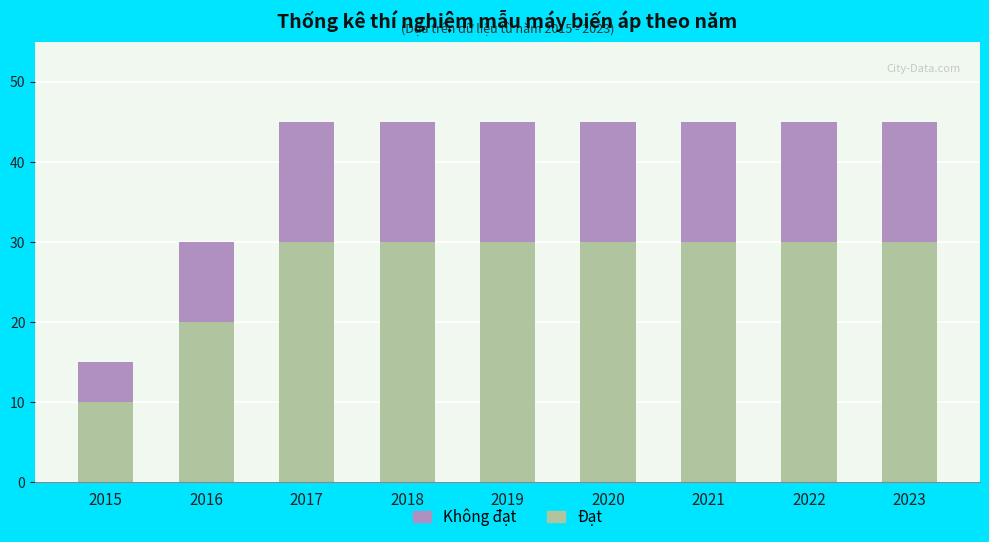

What is the highest value of the Đạt series?

30